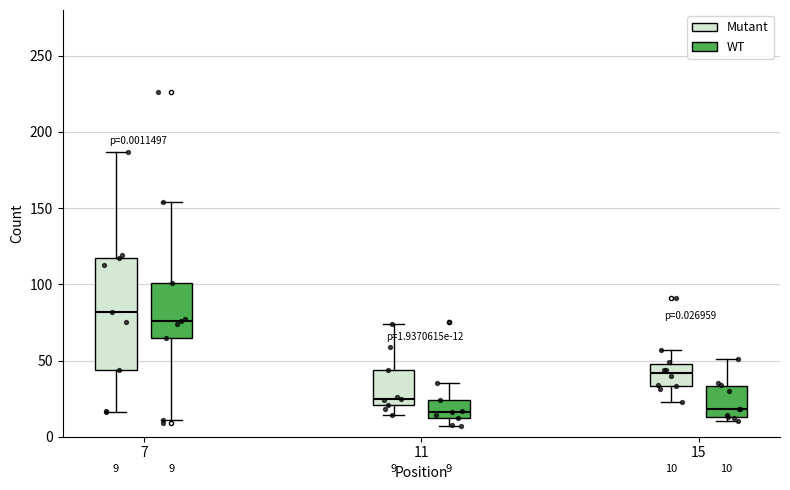

Which box is the tallest, from its lower edge to its upper edge?

7 (Mutant)